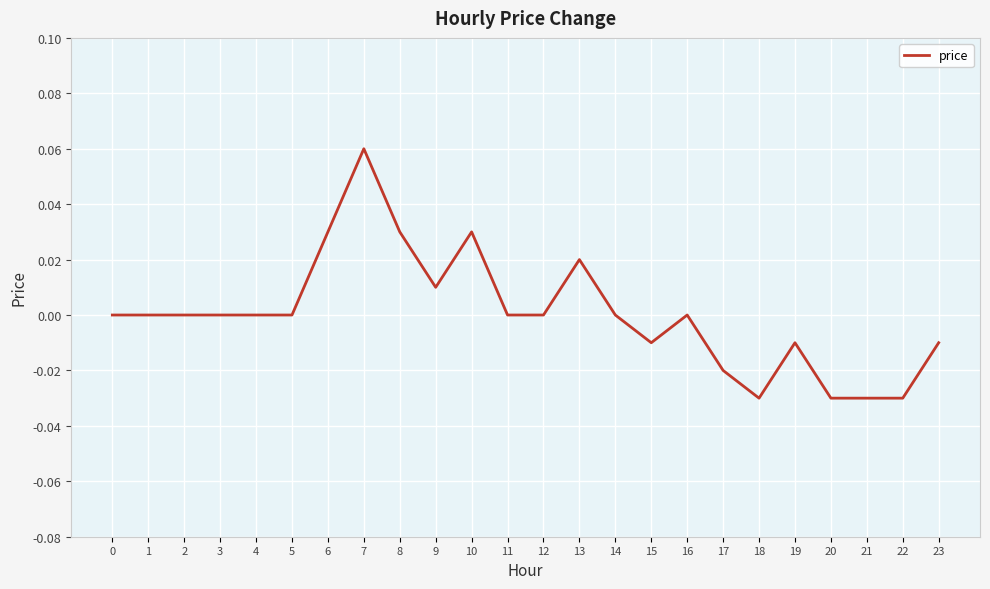

Is it true that the value at 5 is 0.0?

True